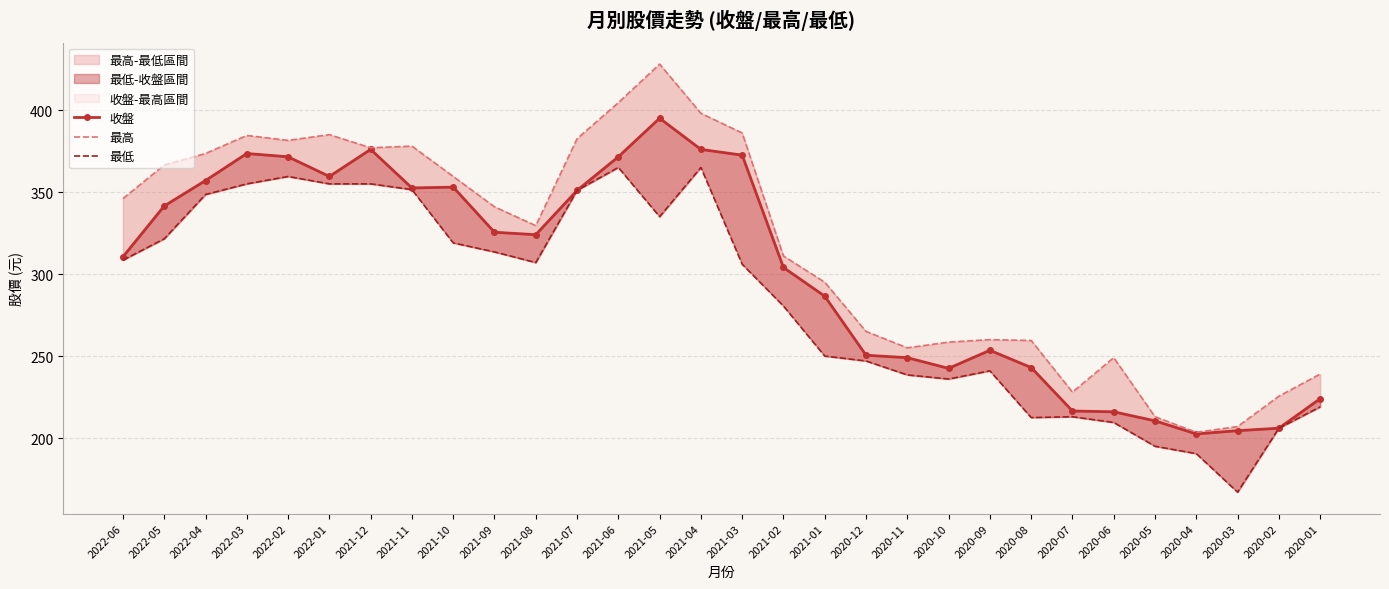

How many distinct data groups are displayed?

3